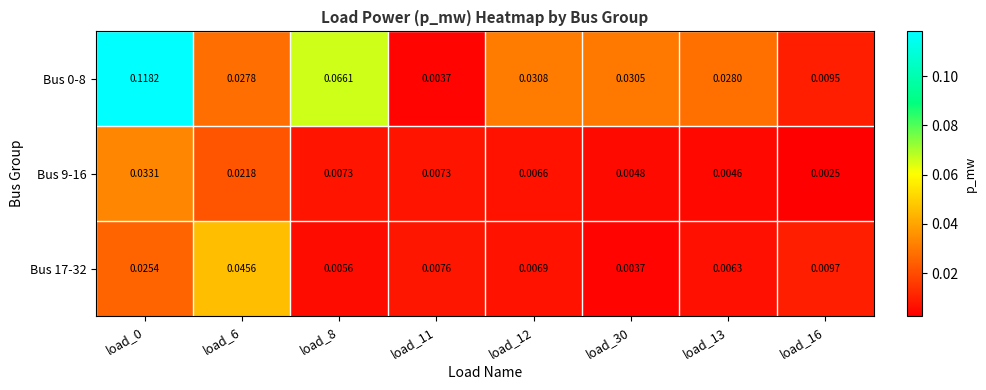

Is the value of Bus 9-16 at load_30 greater than the value of Bus 17-32 at load_12?

No